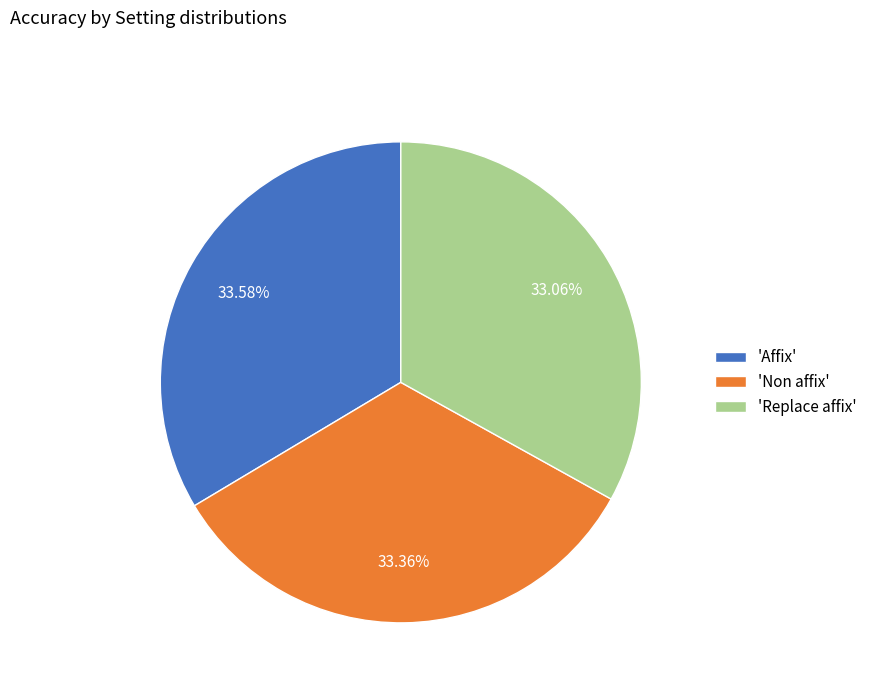

Is the sum of 'Affix' and 'Replace affix' greater than half?

Yes